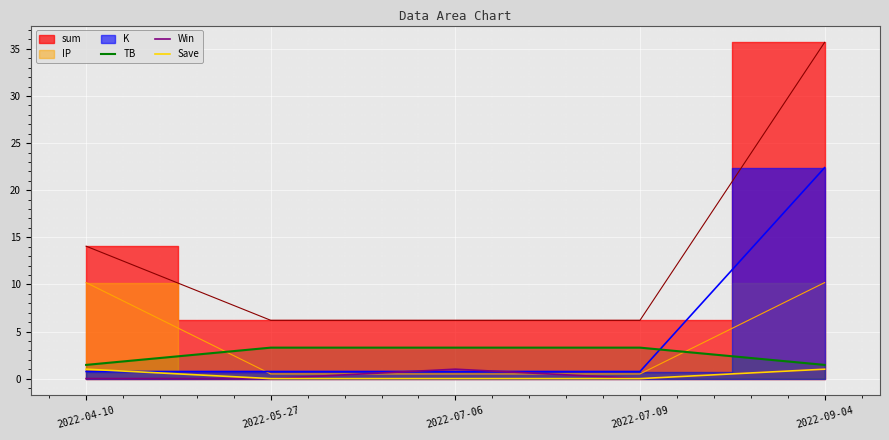

True or false: Save and TB intersect in this chart.

False